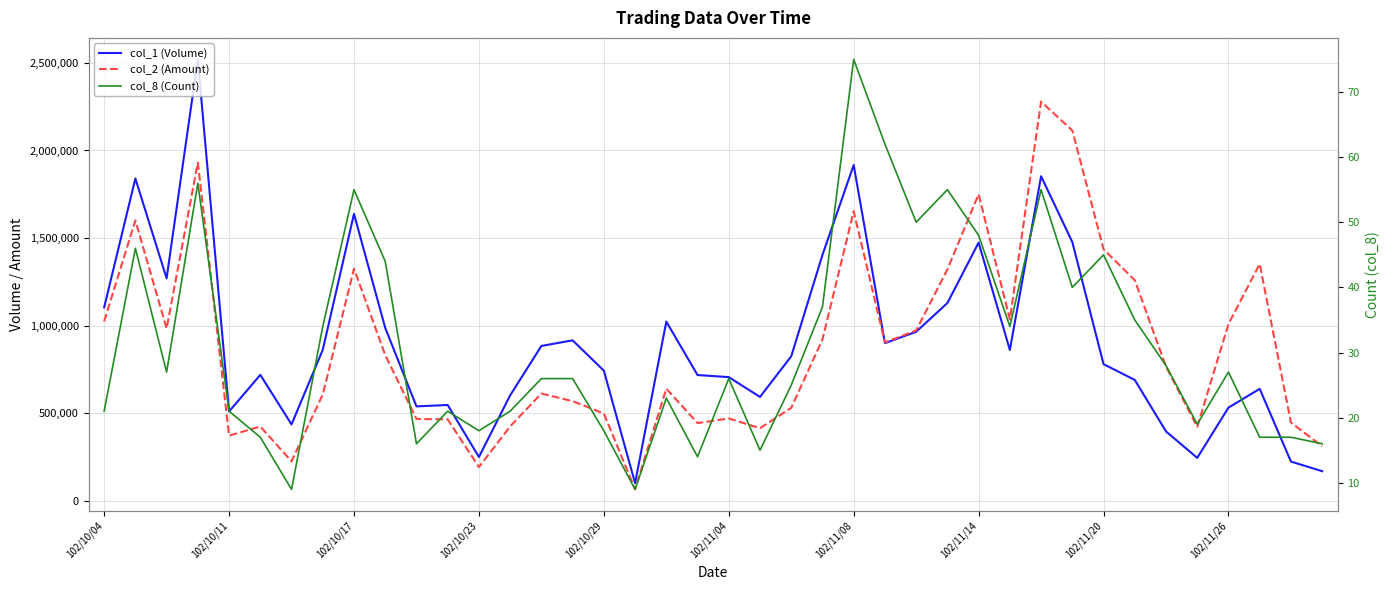

What is the value of the col_1 (Volume) point at the 25th from the left?

1917000